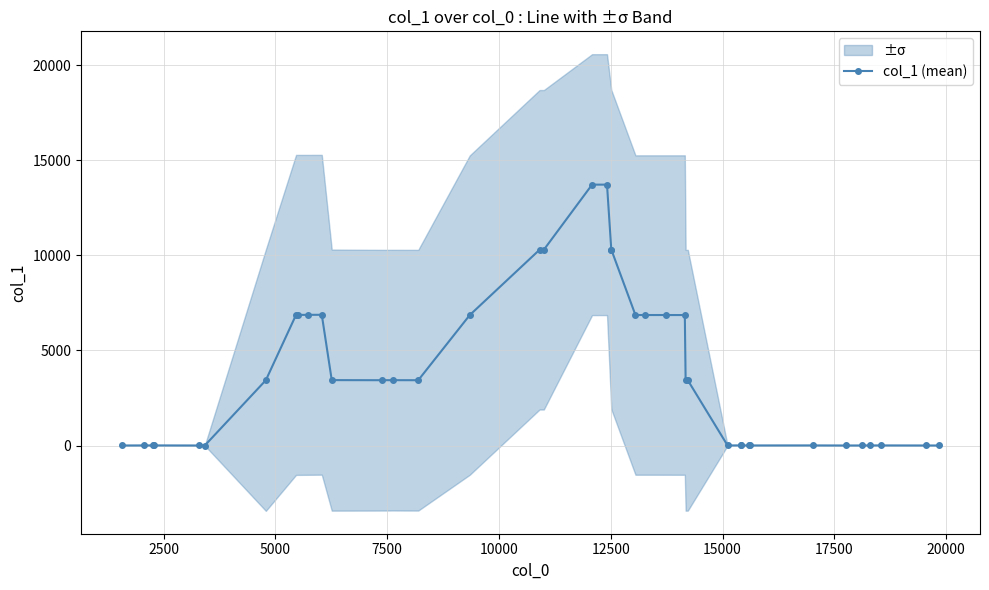

What is the highest value of the col_1 (mean) series?

13718.8